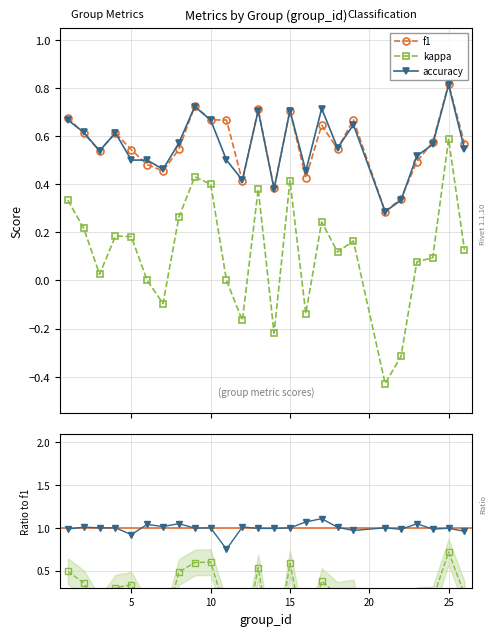

What is the minimum value for kappa/f1?

-1.5